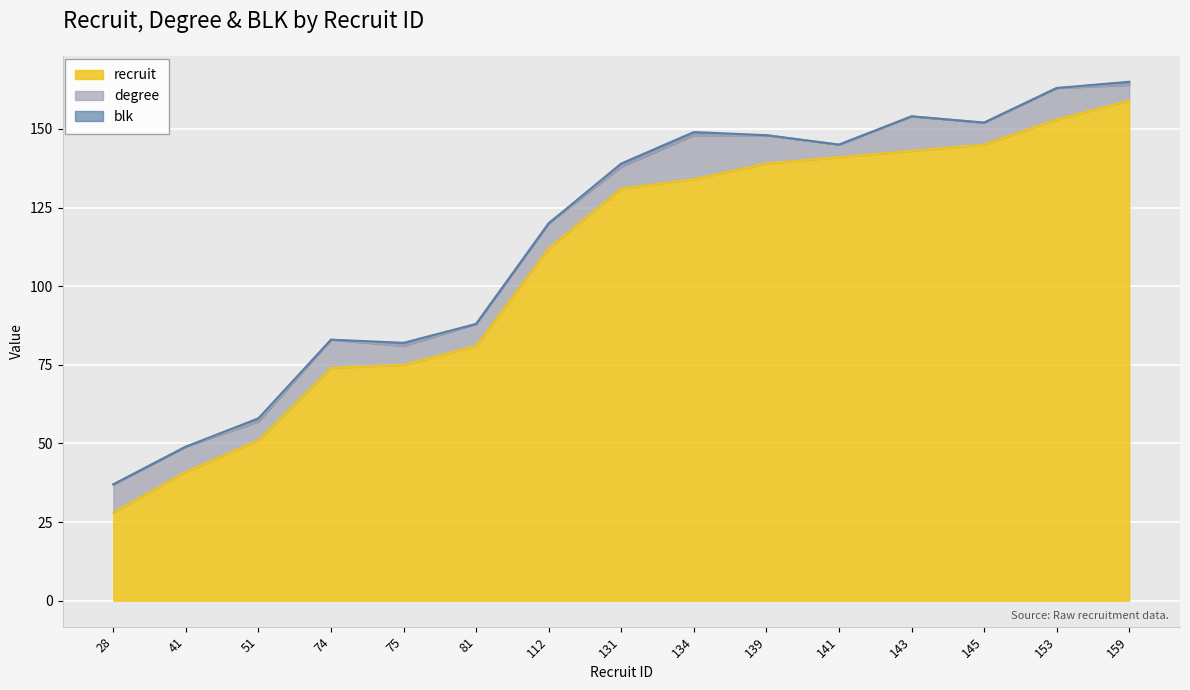

How many distinct data groups are displayed?

3